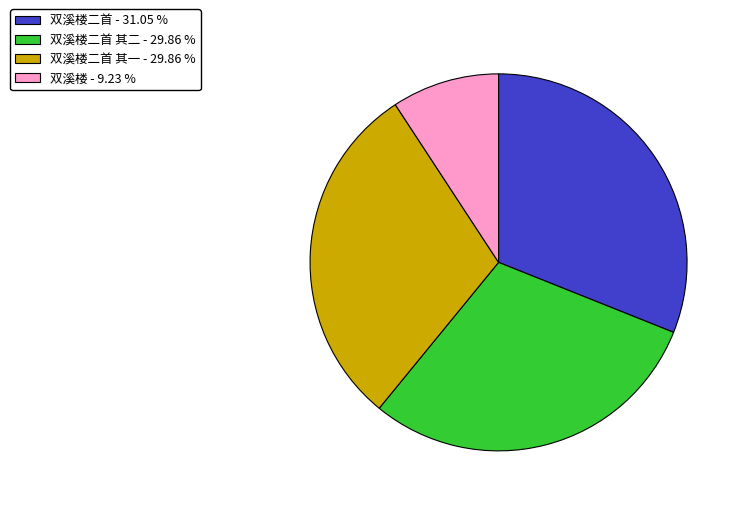

How many segments does this pie chart have?

4